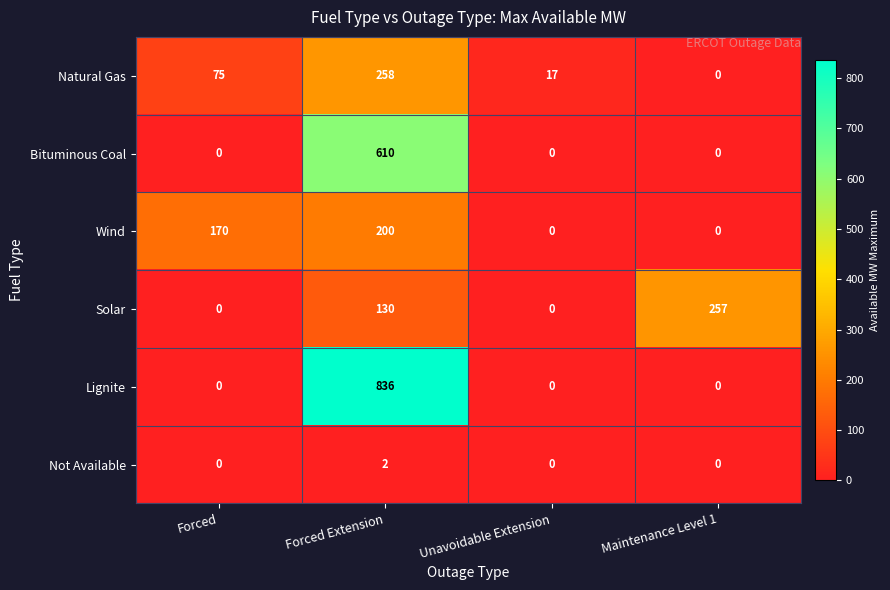

How many Not Available values are between 0 and 2?

4